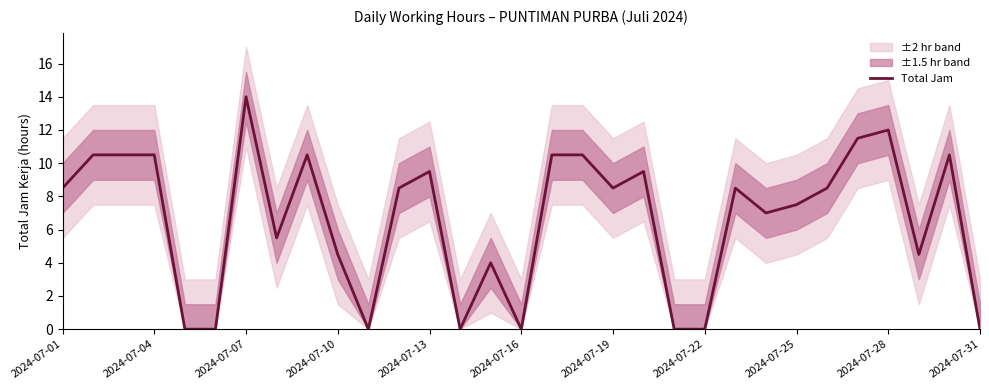

The value of Total Jam at 2024-07-01 is 8.5. True or false?

True